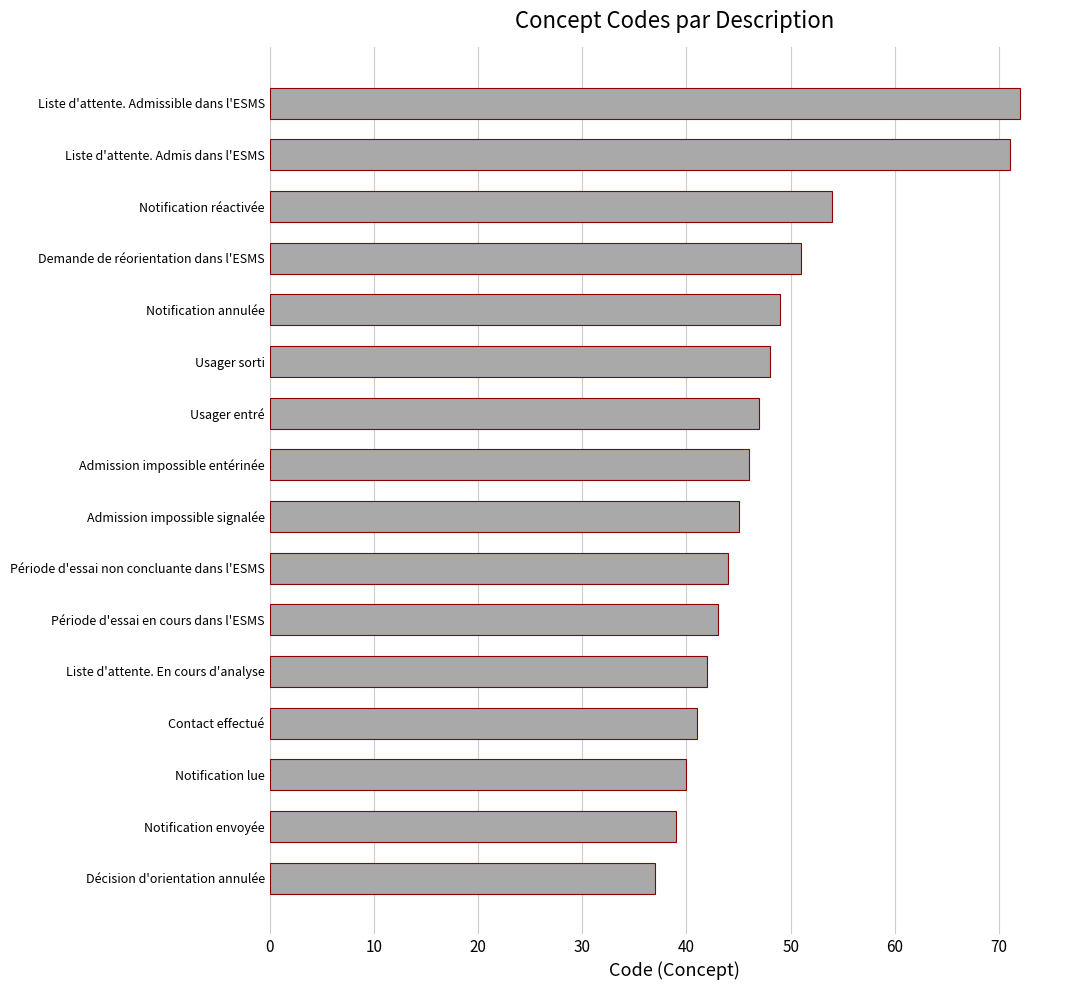

Approximately how many times larger is the value at Période d'essai en cours dans l'ESMS compared to Admission impossible entérinée?

0.9